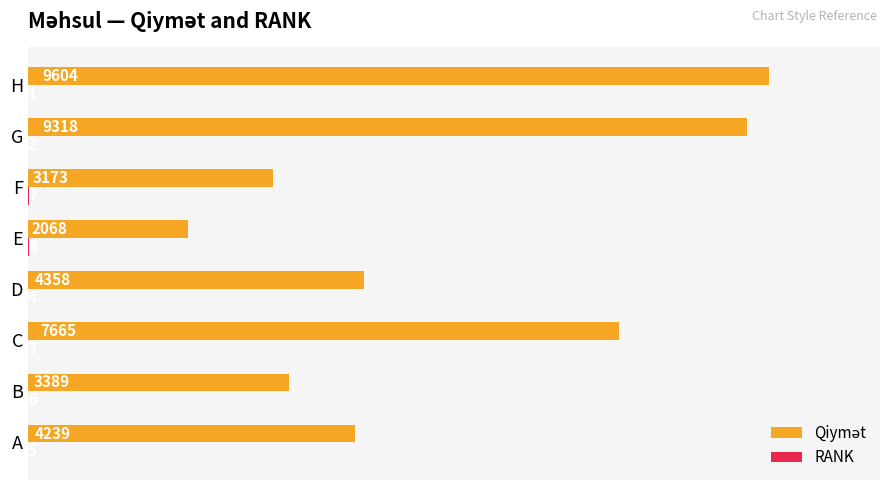

Which category has the highest value across all series?

H